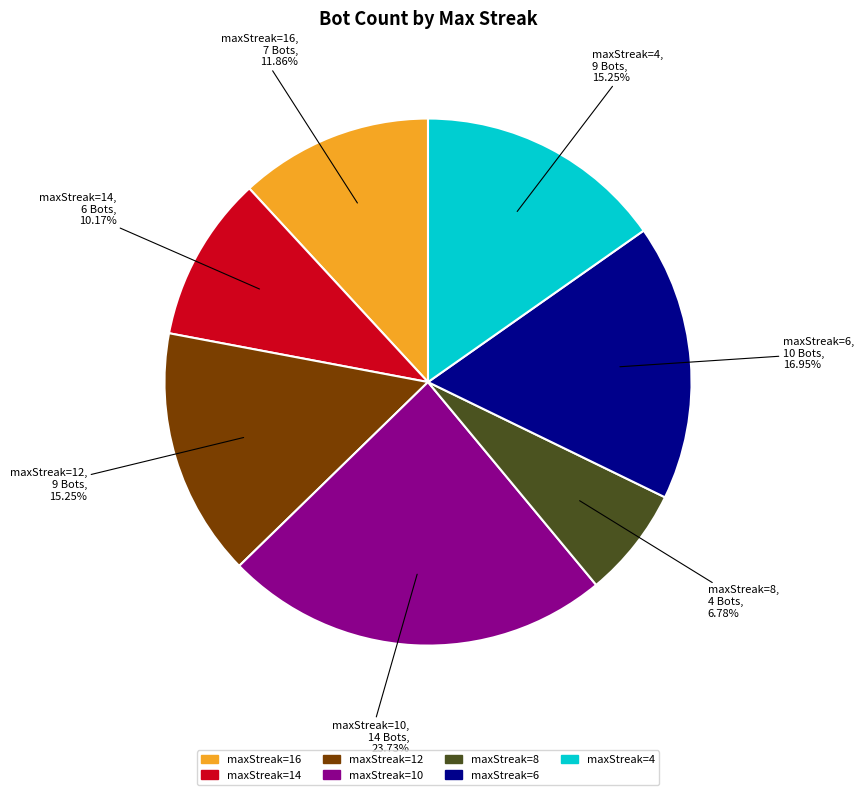

Is there any slice that represents more than half of the pie?

No